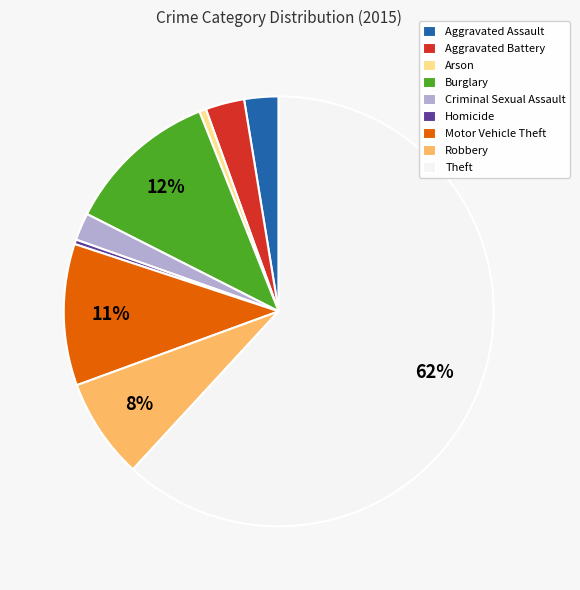

Do Burglary and Aggravated Assault together represent more than half of the pie?

No